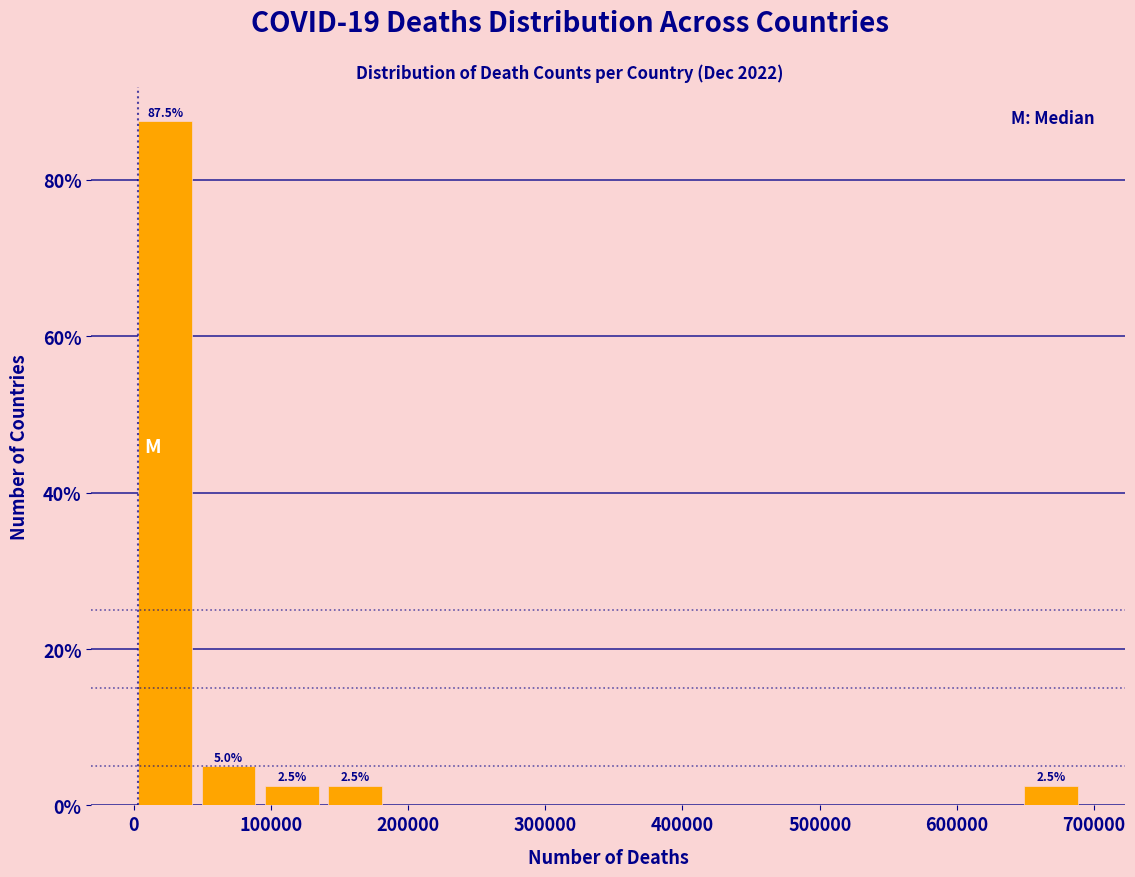

Over which range of the x-axis is the bar tallest?

0 to 50000